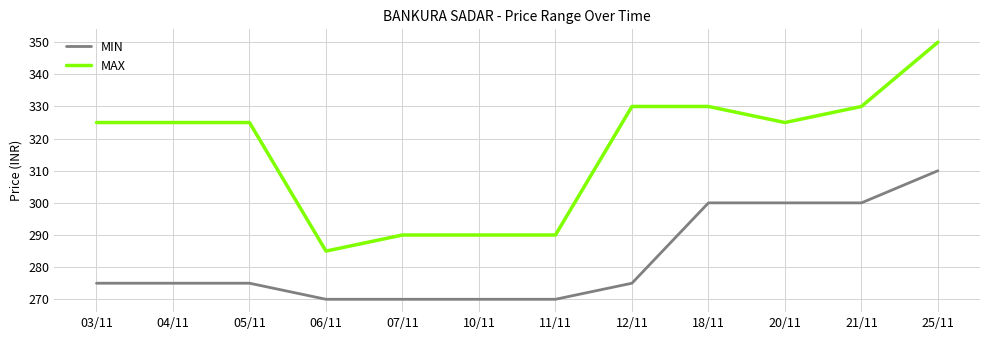

Is it true that MIN equals 270 at 07/11?

True